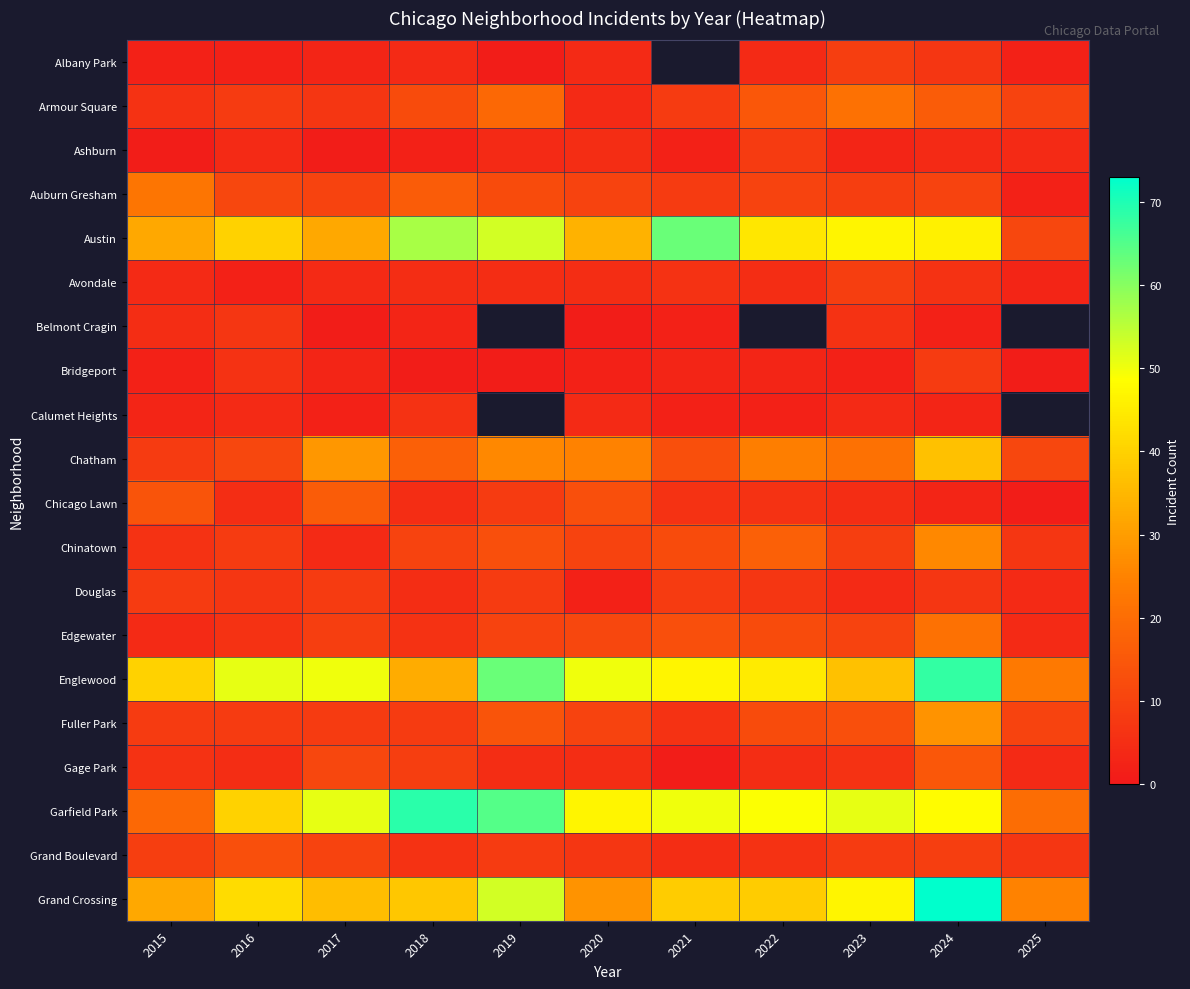

At which label does Chinatown first exceed 10?

2019